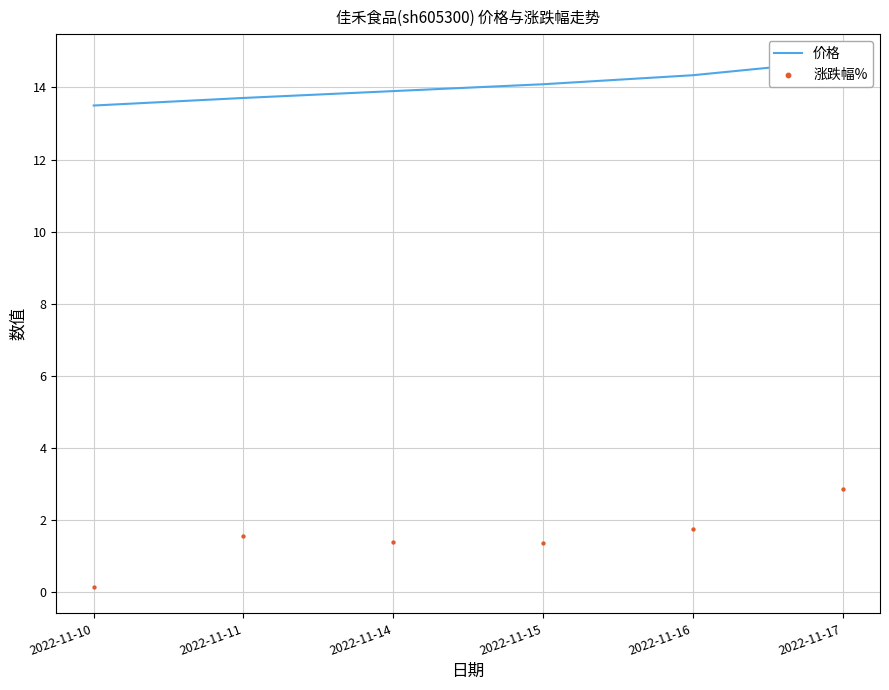

Which series reaches the minimum Y coordinate?

涨跌幅%